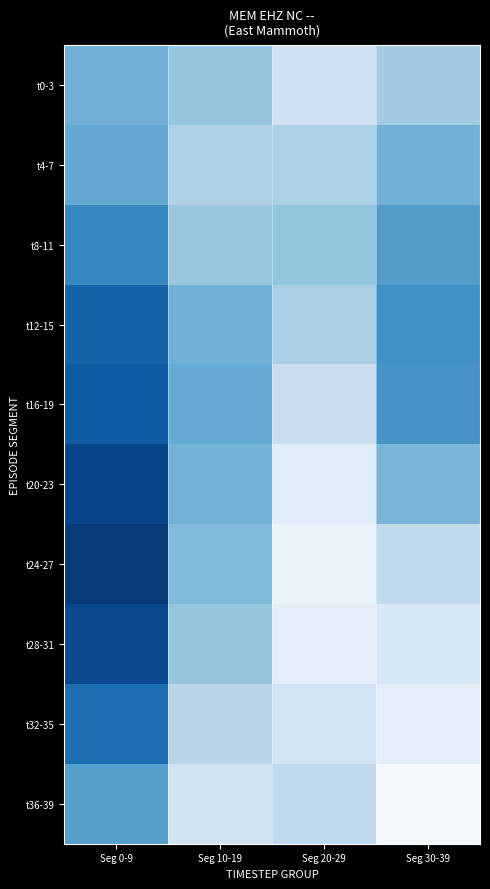

Reading left to right, what are all the values shown in this chart?

t0-3: Seg 0-9=-0.1	Seg 10-19=-0.1	Seg 20-29=-0.1	Seg 30-39=-0.1
t4-7: Seg 0-9=-0.1	Seg 10-19=-0.1	Seg 20-29=-0.1	Seg 30-39=-0.1
t8-11: Seg 0-9=-0.0	Seg 10-19=-0.1	Seg 20-29=-0.1	Seg 30-39=-0.1
t12-15: Seg 0-9=-0.0	Seg 10-19=-0.1	Seg 20-29=-0.1	Seg 30-39=-0.0
t16-19: Seg 0-9=-0.0	Seg 10-19=-0.1	Seg 20-29=-0.1	Seg 30-39=-0.0
t20-23: Seg 0-9=-0.0	Seg 10-19=-0.1	Seg 20-29=-0.1	Seg 30-39=-0.1
t24-27: Seg 0-9=-0.0	Seg 10-19=-0.1	Seg 20-29=-0.1	Seg 30-39=-0.1
t28-31: Seg 0-9=-0.0	Seg 10-19=-0.1	Seg 20-29=-0.1	Seg 30-39=-0.1
t32-35: Seg 0-9=-0.0	Seg 10-19=-0.1	Seg 20-29=-0.1	Seg 30-39=-0.1
t36-39: Seg 0-9=-0.1	Seg 10-19=-0.1	Seg 20-29=-0.1	Seg 30-39=-0.1